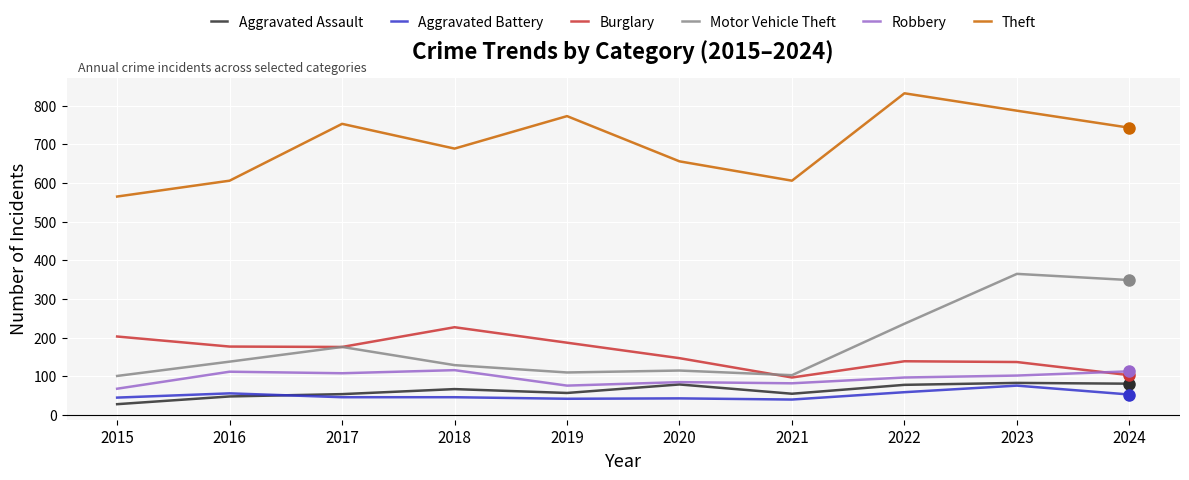

Which series has the largest total across all categories?

Theft